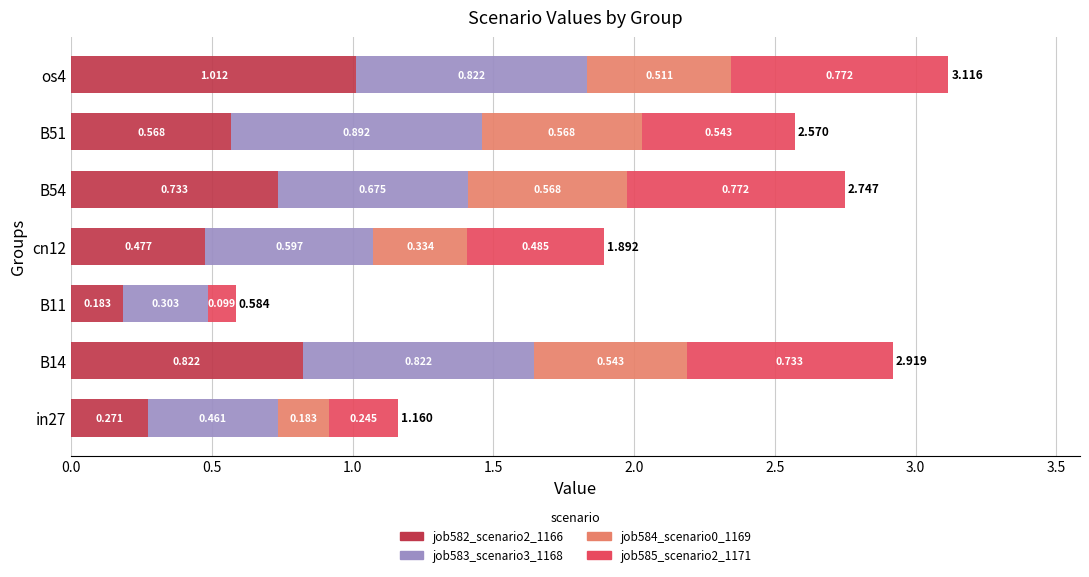

What is the difference between the maximum and minimum values in the job582_scenario2_1166 series?

0.8